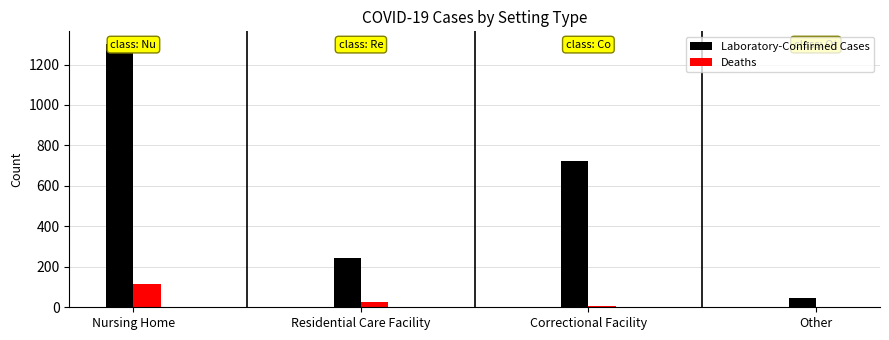

Between Nursing Home and Correctional Facility, which series saw the biggest shift?

Laboratory-Confirmed Cases